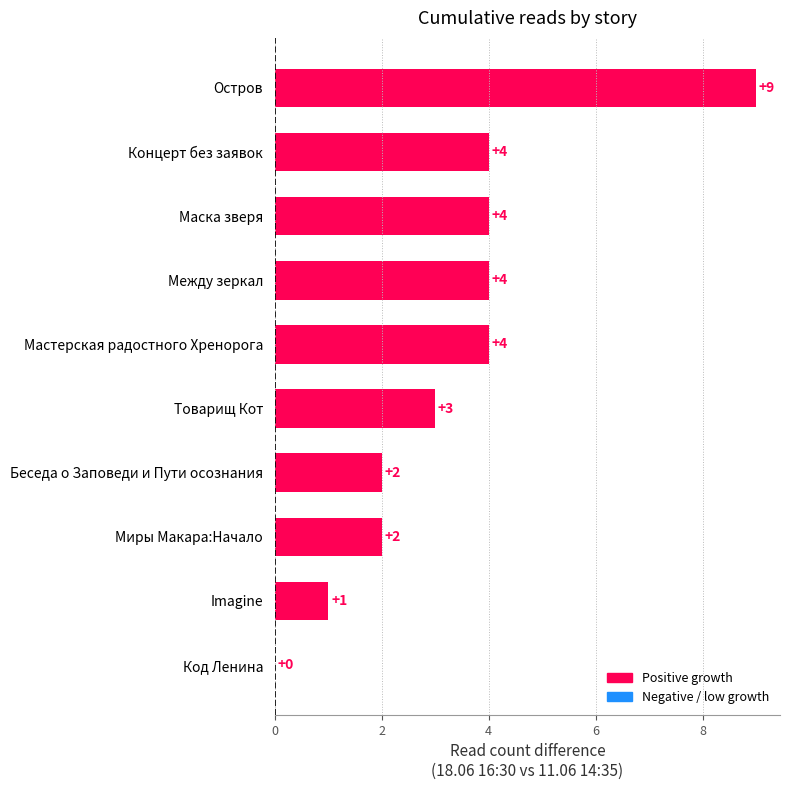

What is the sum of all values?

33